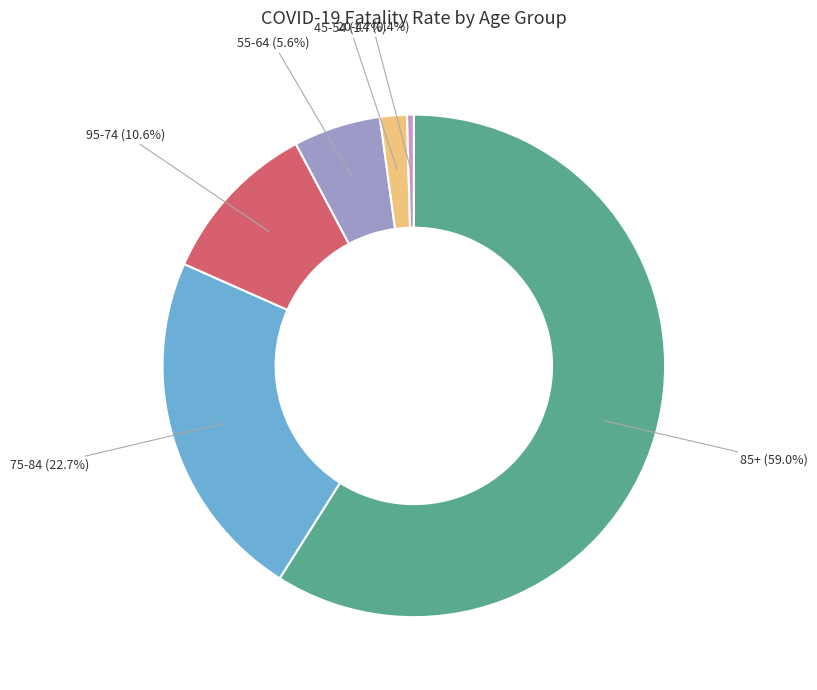

Is there any slice that represents more than half of the pie?

Yes